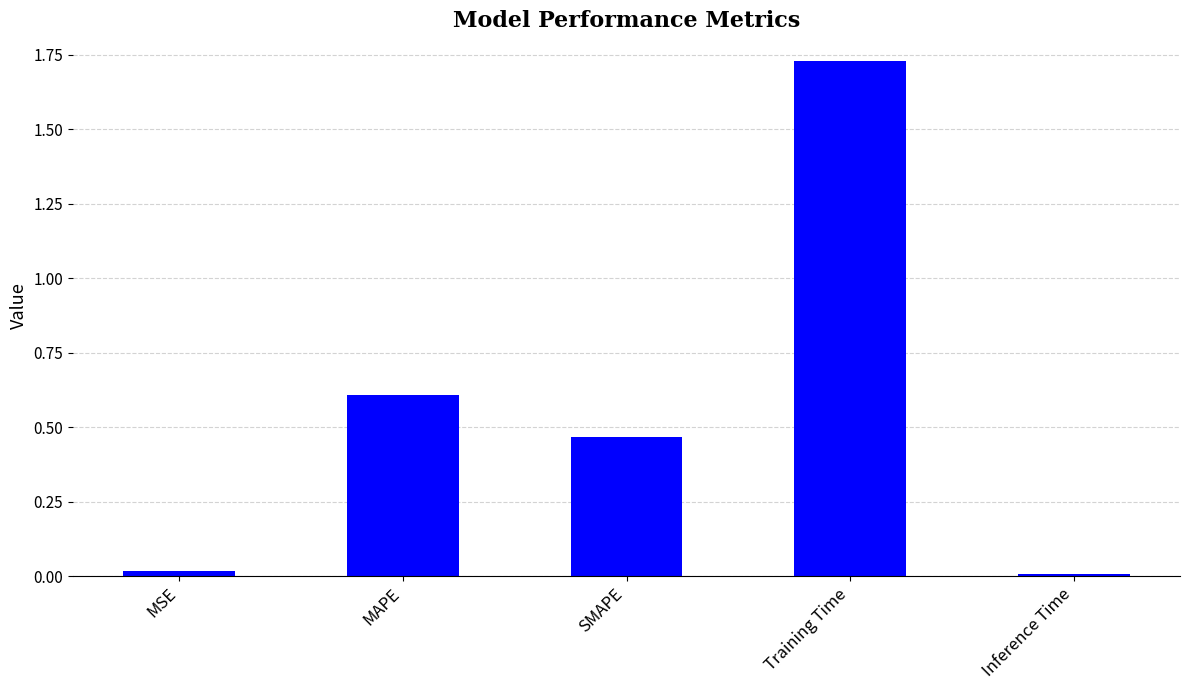

How many bars are there in total?

5